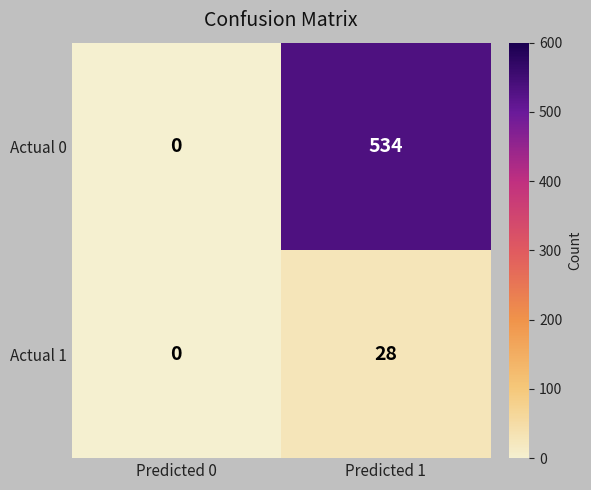

At how many categories does at least one series exceed 529?

1